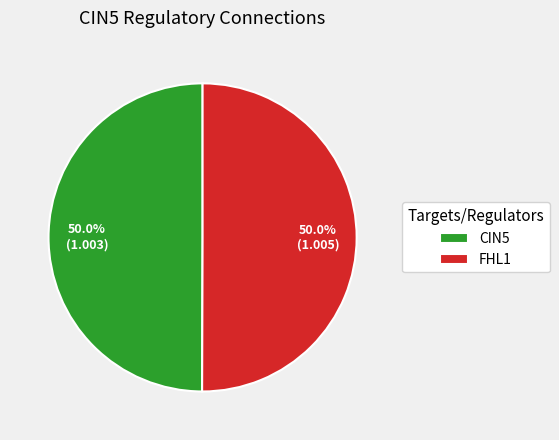

To the nearest percent, what is the difference between the largest and smallest slice percentages?

0%